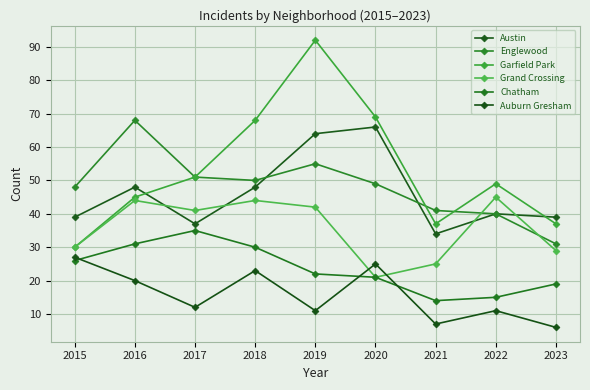

Is the value of Auburn Gresham at 2020 greater than the value of Englewood at 2022?

No